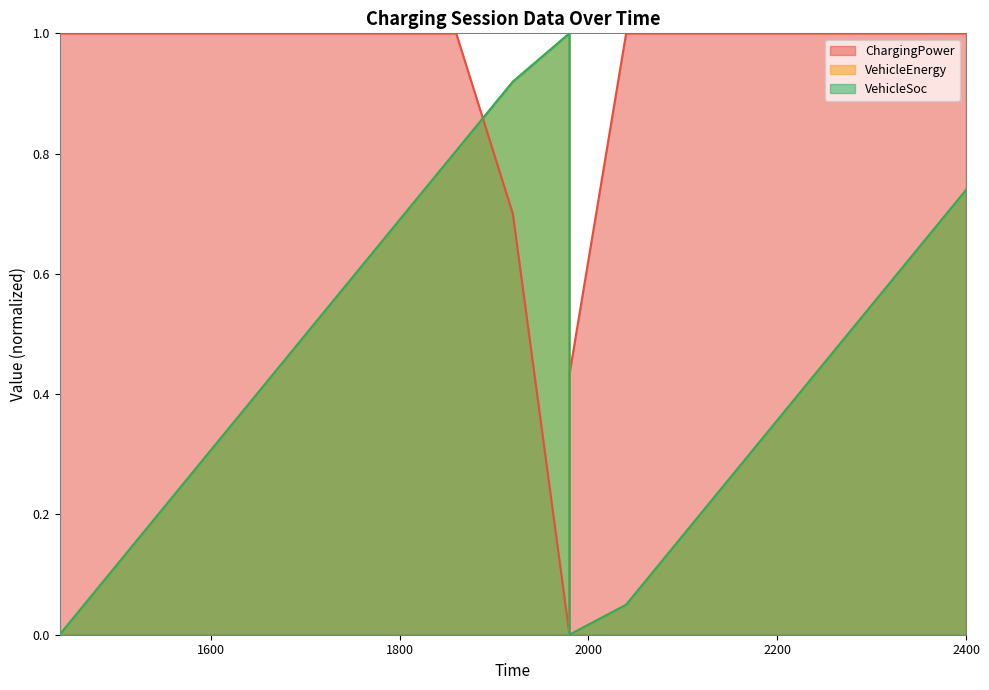

True or false: ChargingPower and VehicleSoc cross at least once.

True